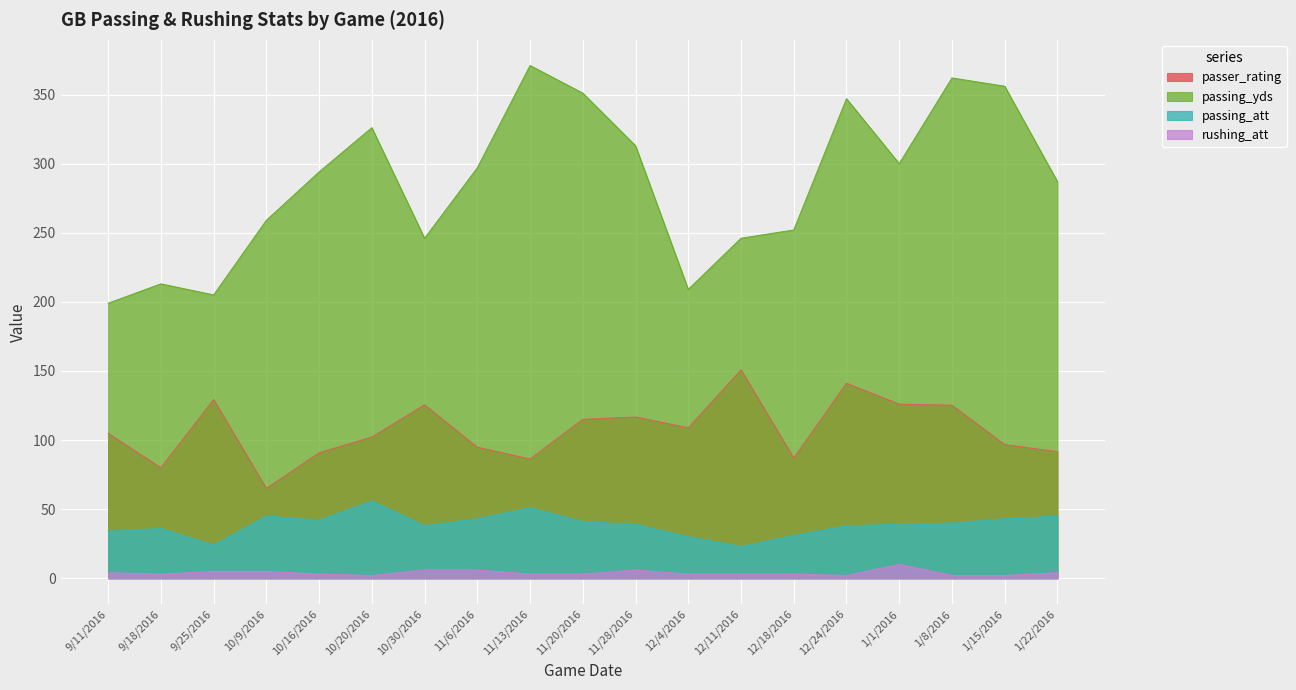

At which label is passer_rating closest to 107?

12/4/2016